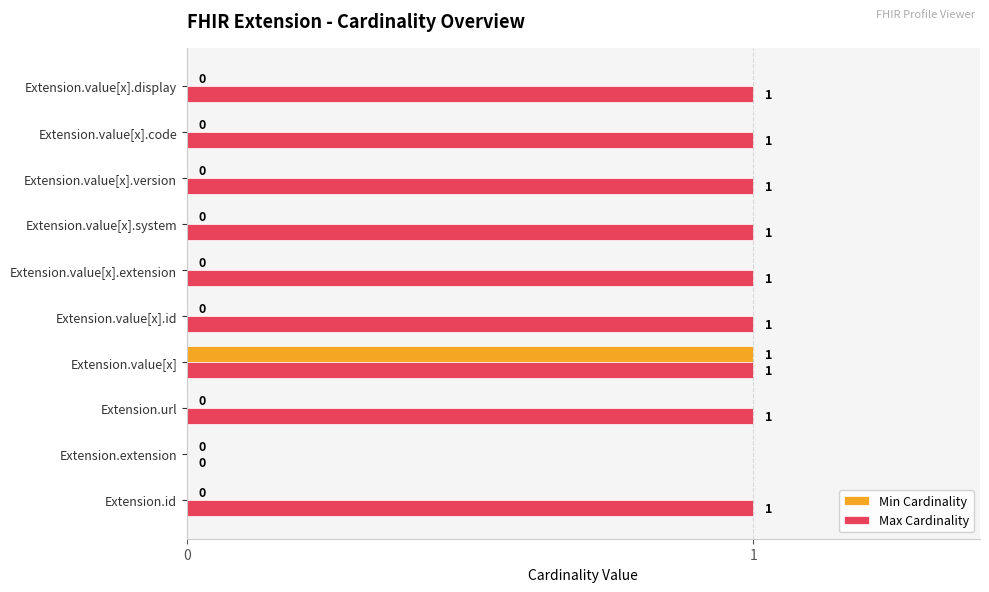

What is the sum of all Max Cardinality values?

9